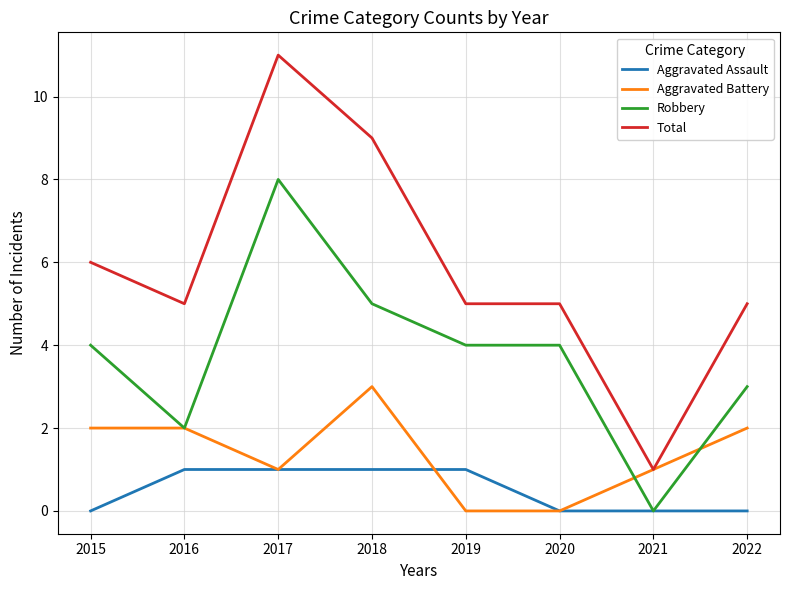

Does the chart have visible grid lines?

Yes